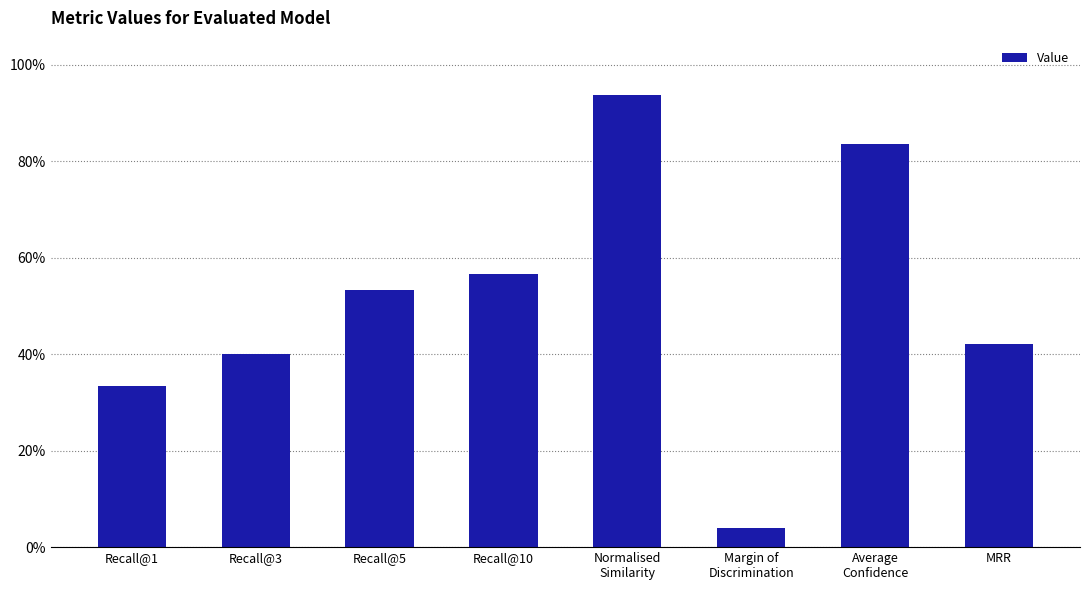

What is the change in value from Margin of
Discrimination to Average
Confidence?

+0.8